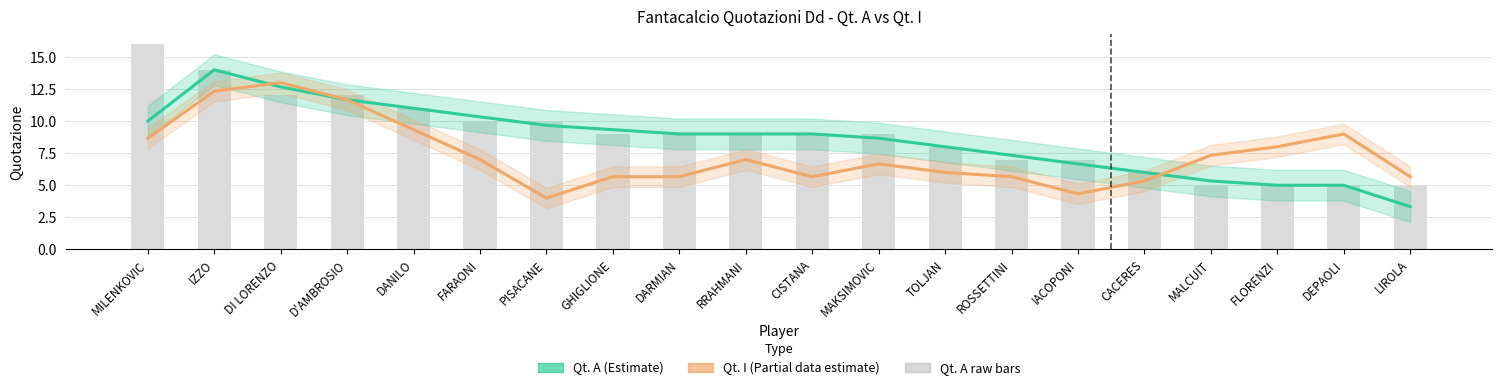

Reading left to right, list all the values displayed in this chart.

Qt. A (Estimate): 10.0	14.0	12.7	11.7	11.0	10.3	9.7	9.3	9.0	9.0	9.0	8.7	8.0	7.3	6.7	6.0	5.3	5.0	5.0	3.3
Qt. I (Estimate based on partial data): 8.7	12.3	13.0	11.7	9.3	7.0	4.0	5.7	5.7	7.0	5.7	6.7	6.0	5.7	4.3	5.3	7.3	8.0	9.0	5.7
Qt. A raw: 16.0	14.0	12.0	12.0	11.0	10.0	10.0	9.0	9.0	9.0	9.0	9.0	8.0	7.0	7.0	6.0	5.0	5.0	5.0	5.0